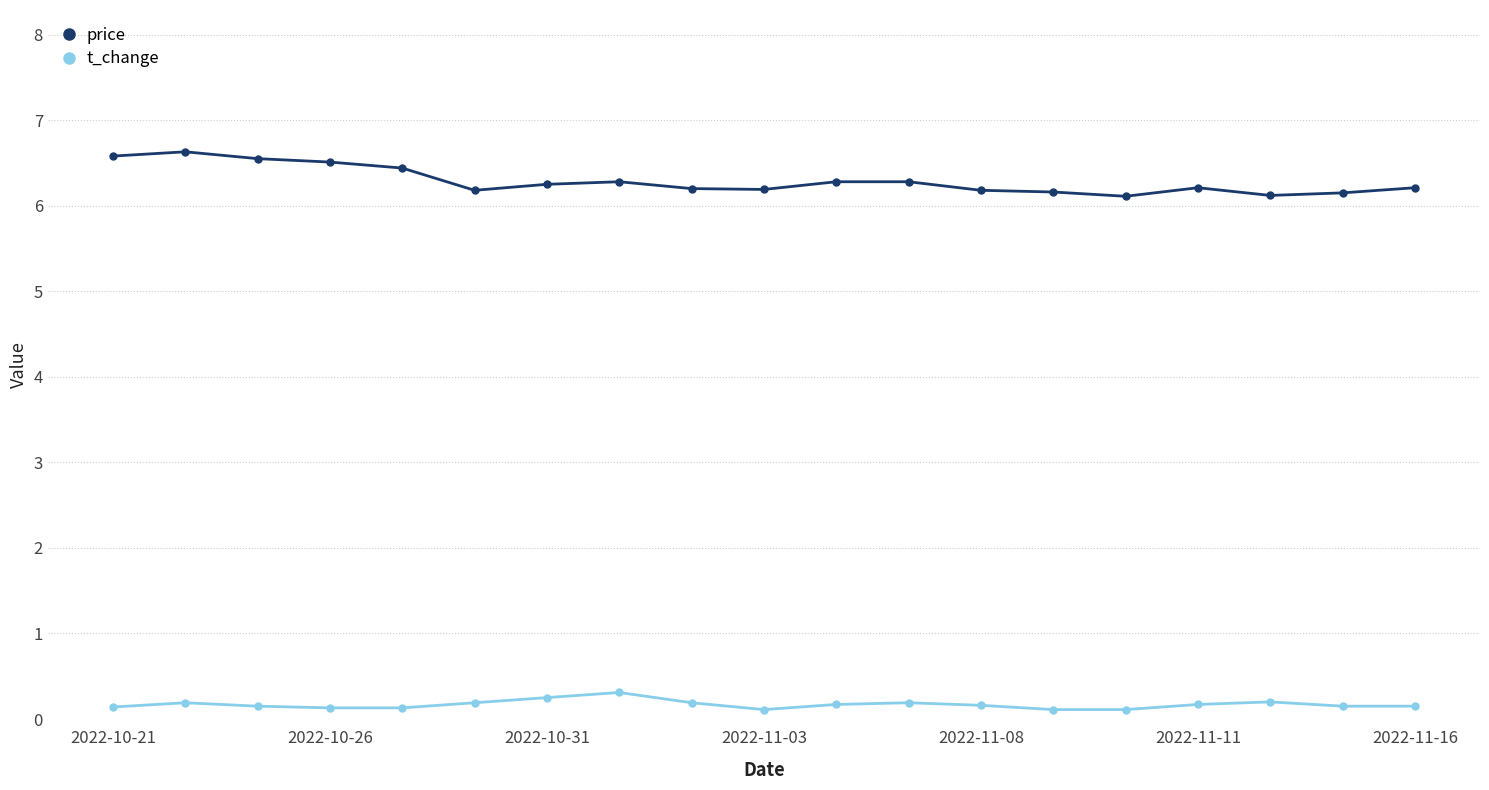

What is the value of the t_change point at the 12th from the left?

0.2